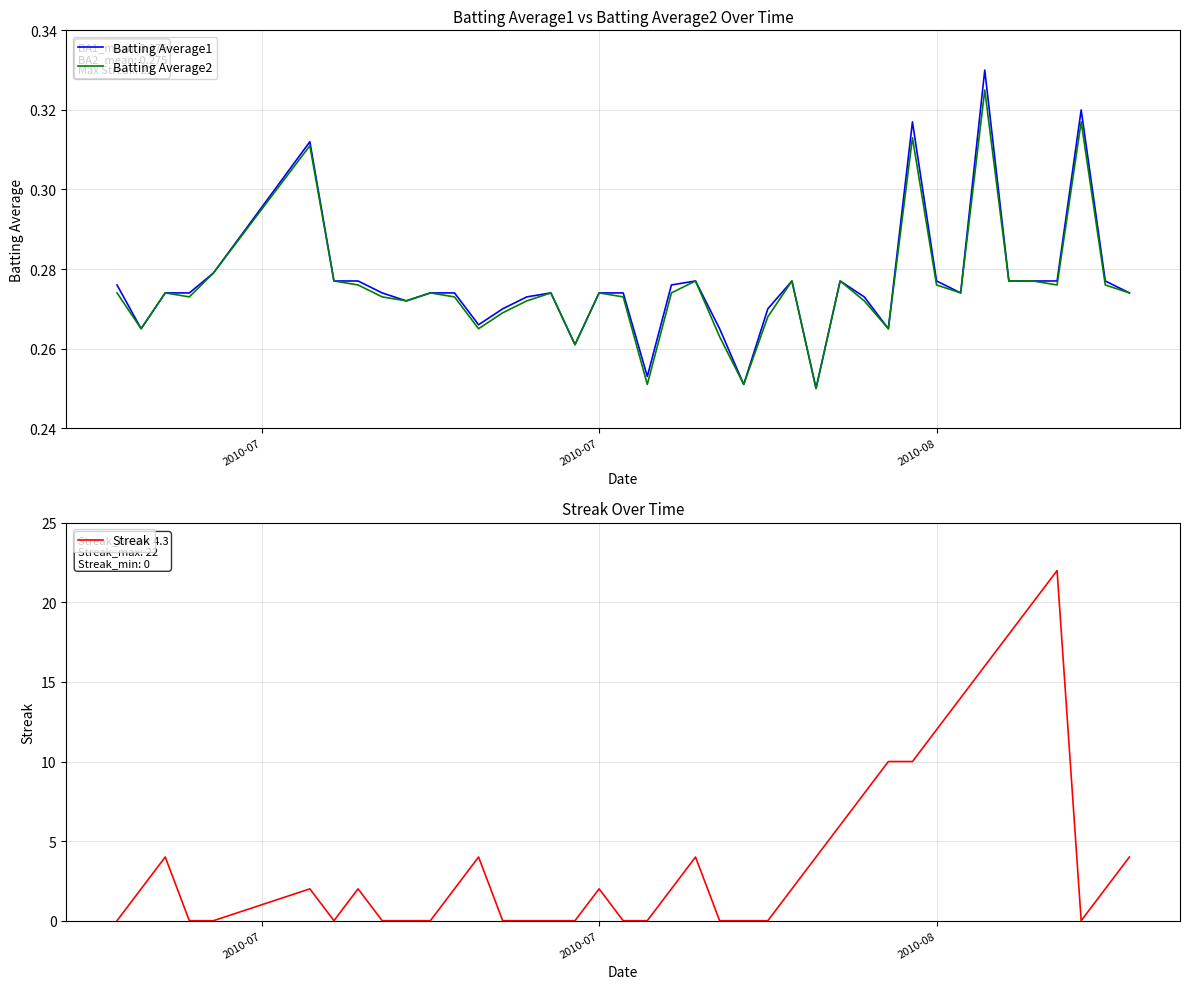

What is the difference between the maximum and minimum values in the Streak series?

22